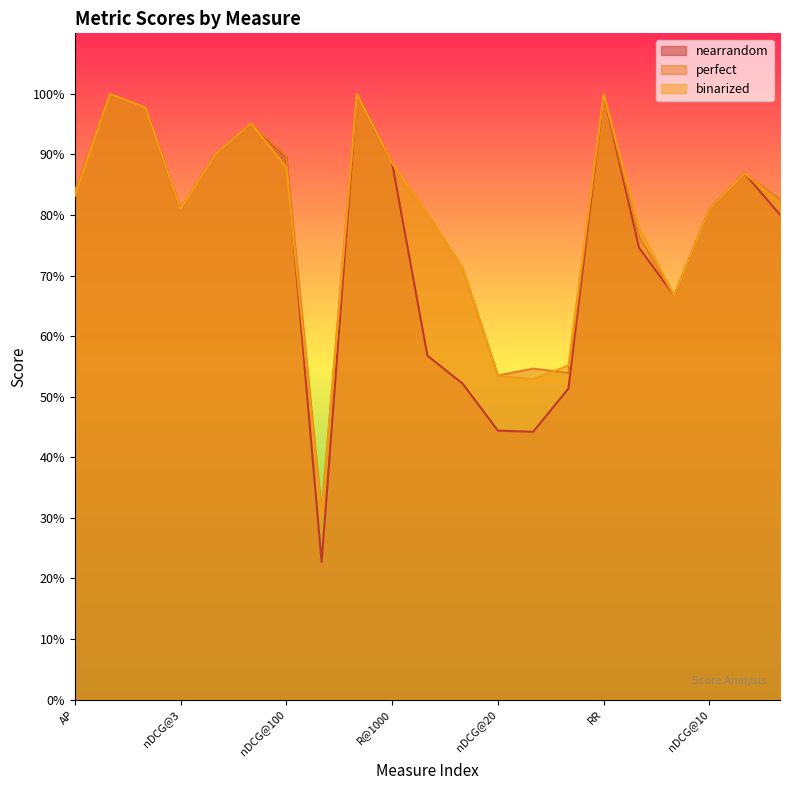

What is the sum of the perfect values at nDCG@20 and nDCG@100?

1.4